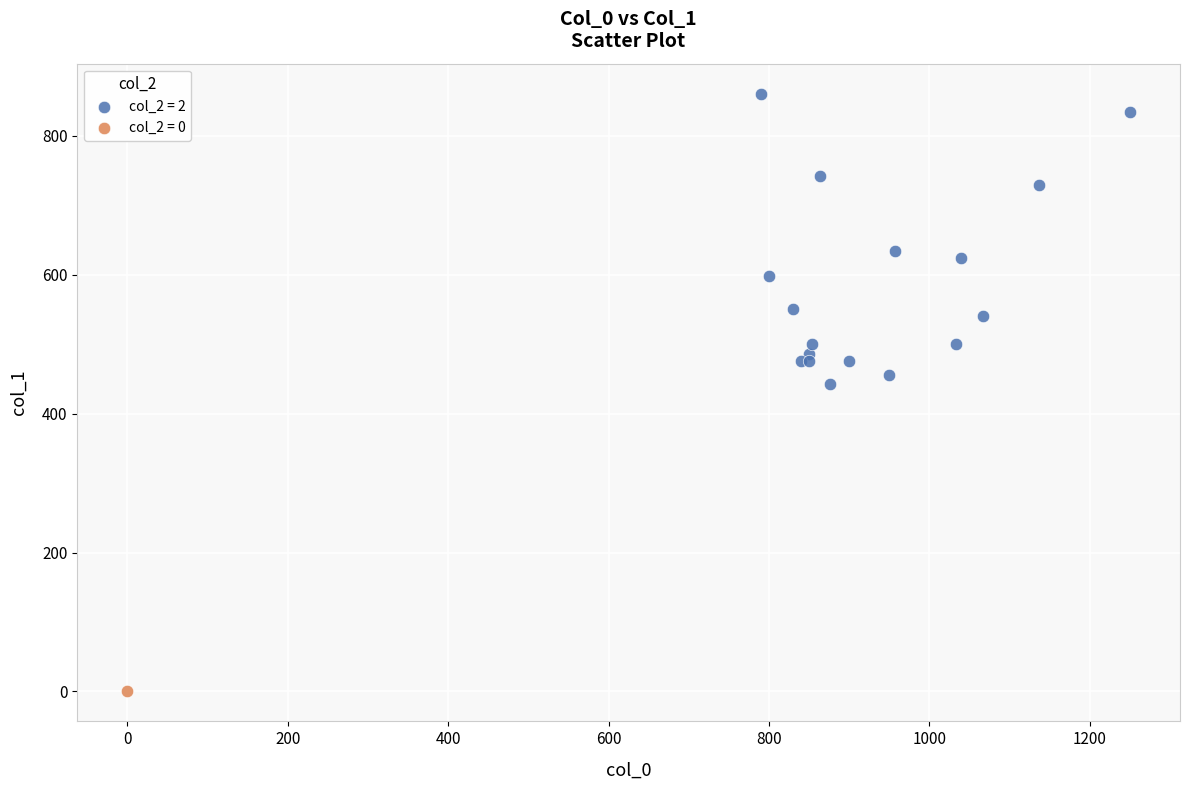

Which series reaches the maximum Y coordinate?

col_2 = 2